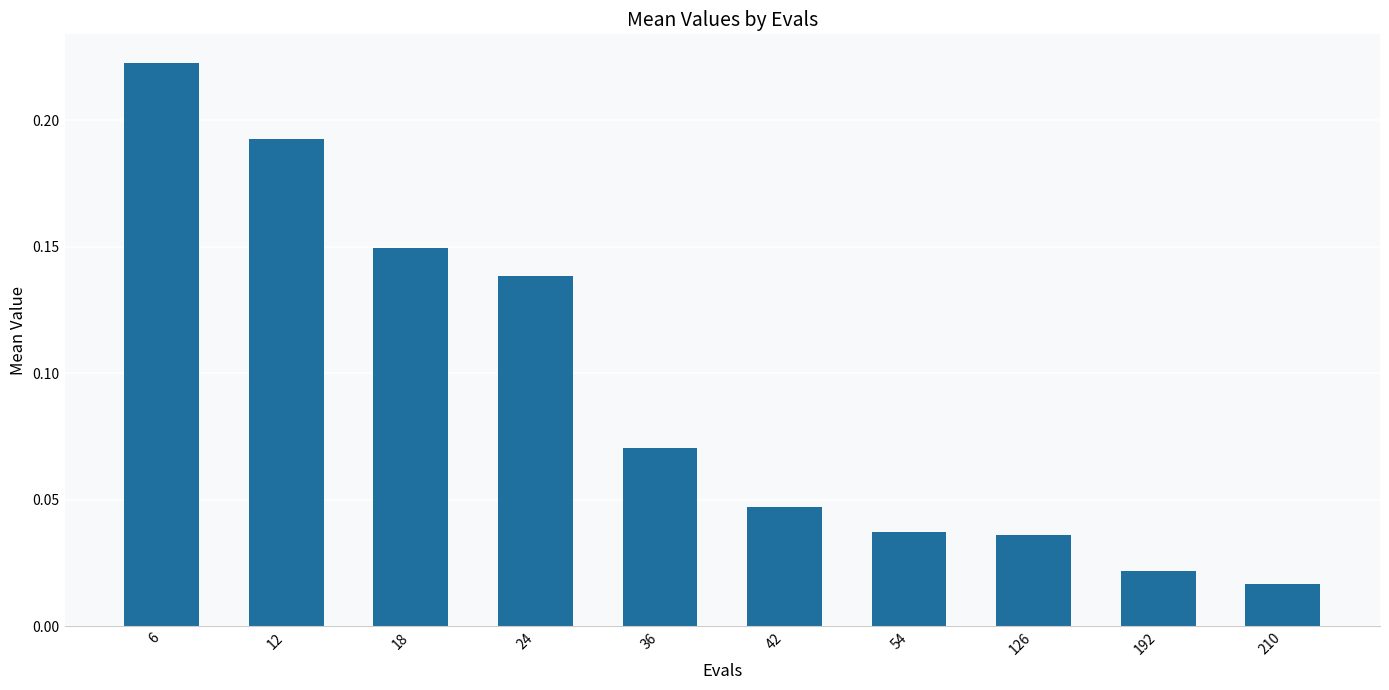

Which category has the lowest value across all series?

210